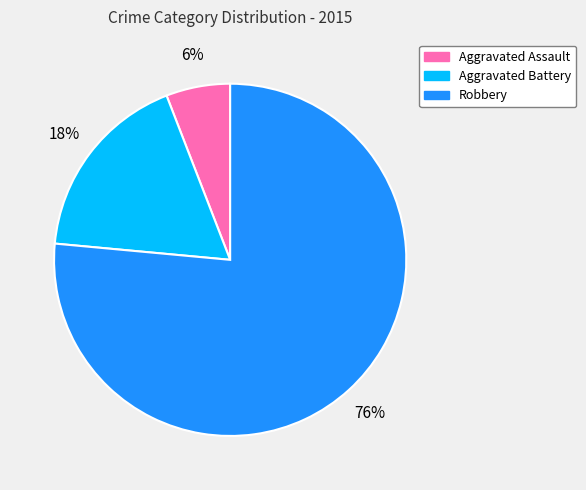

Do Aggravated Battery and Robbery together represent more than half of the pie?

Yes